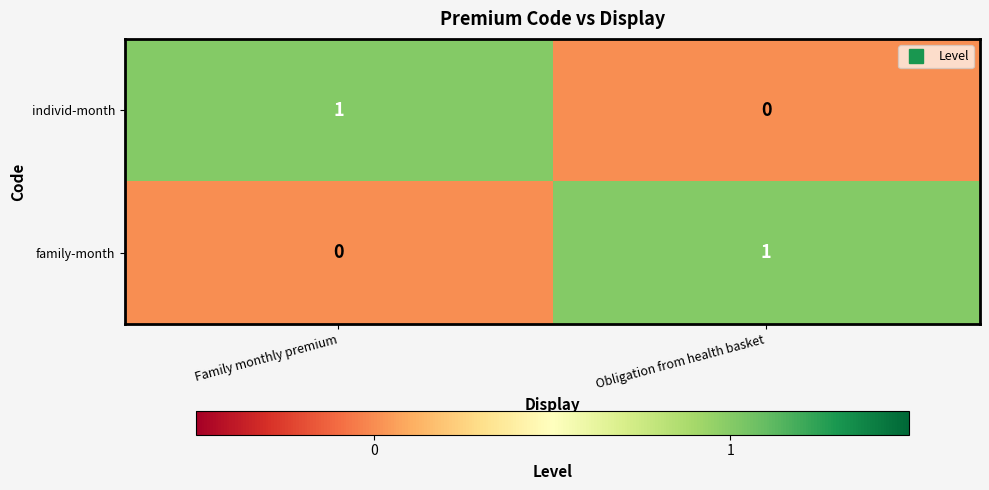

What is the difference between the highest and lowest values at Obligation from health basket?

1